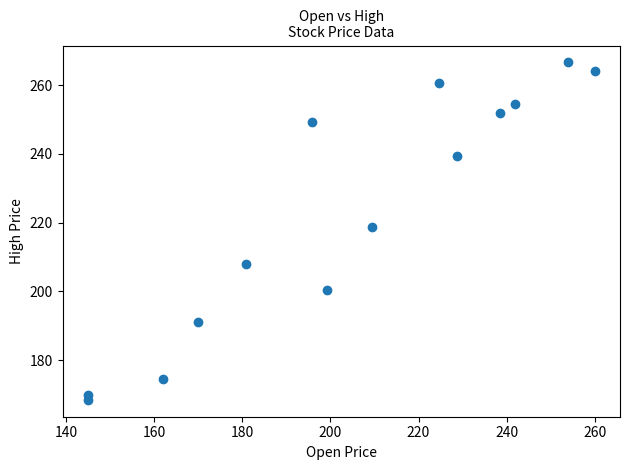

What Y value in the scatter plot is closest to 217?

218.7